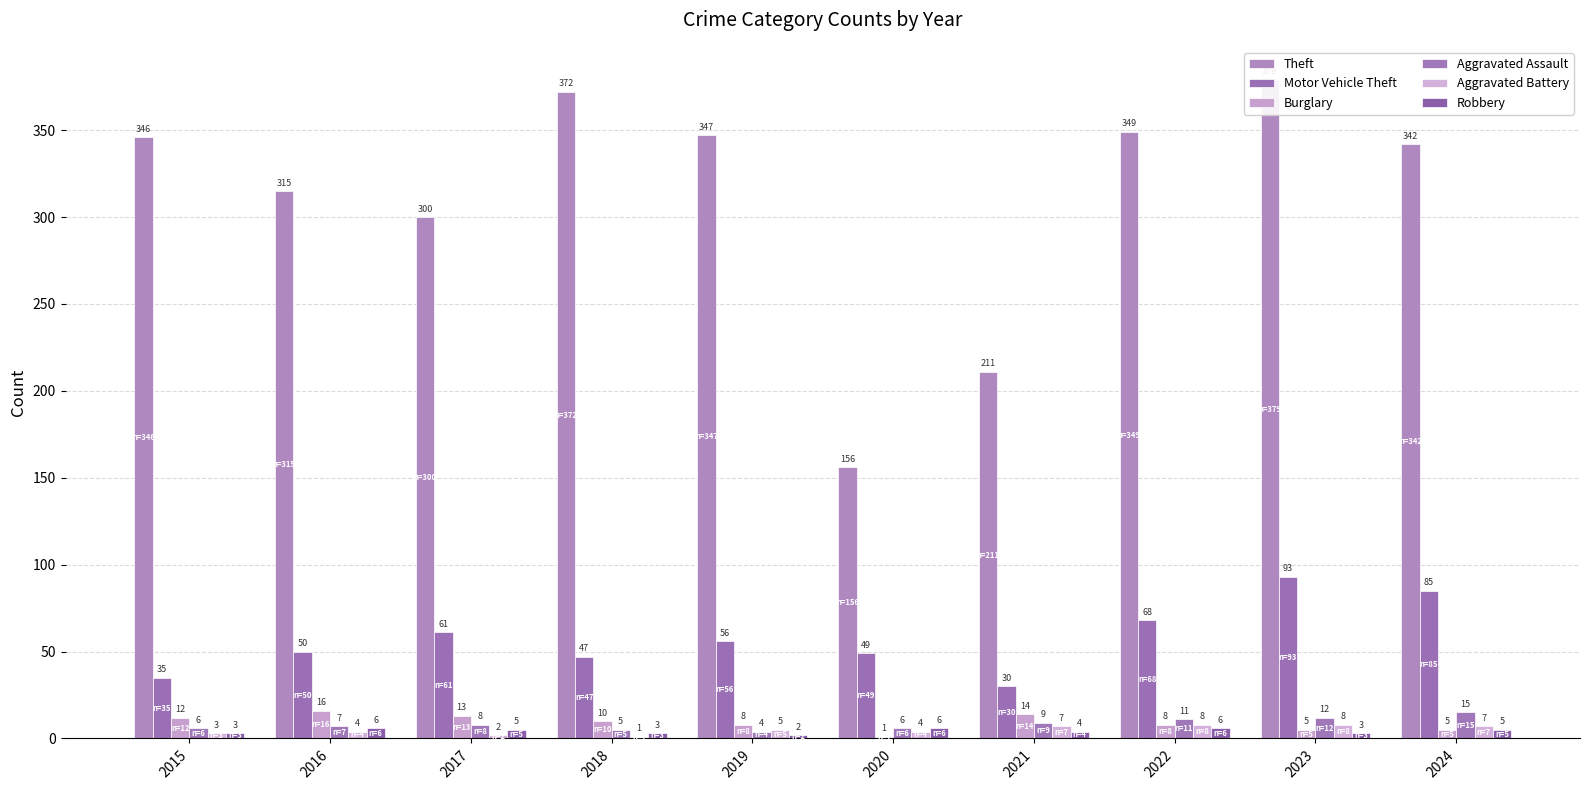

Count the Aggravated Battery values in the range 3 to 7.

6